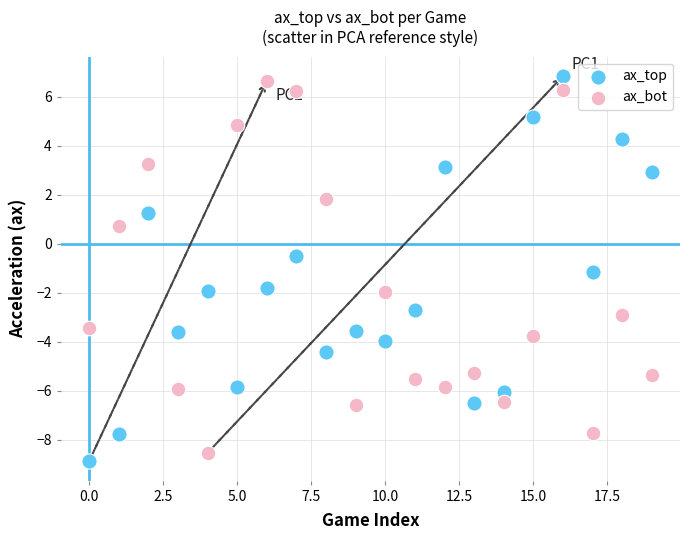

Across all data points, what is the range of Y values (max minus min)?

15.7